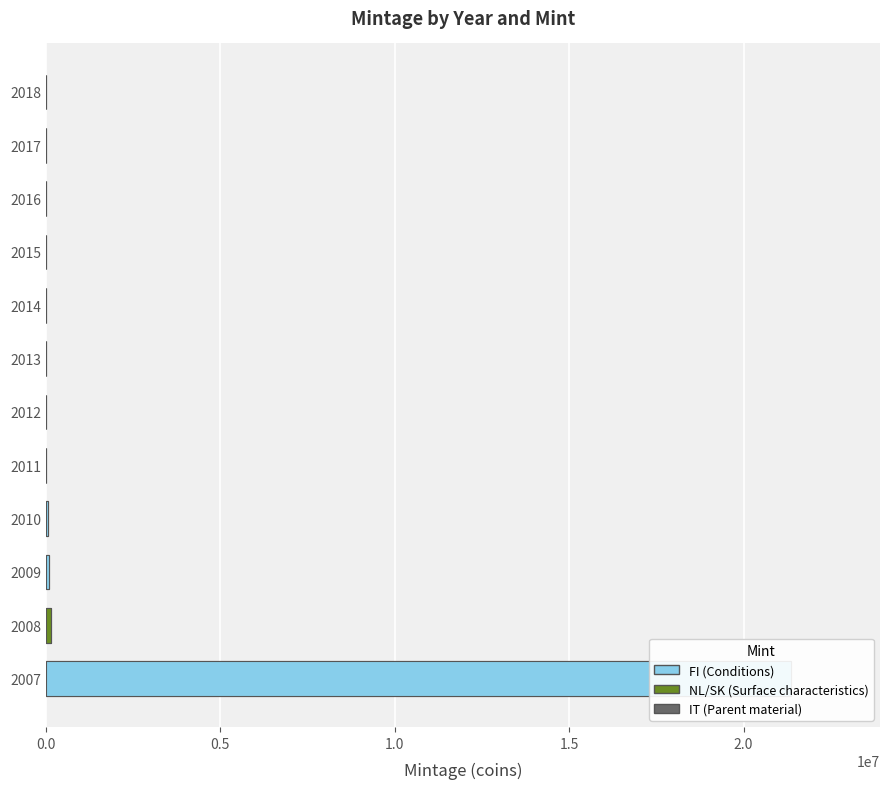

Does the chart contain stacked bars?

No